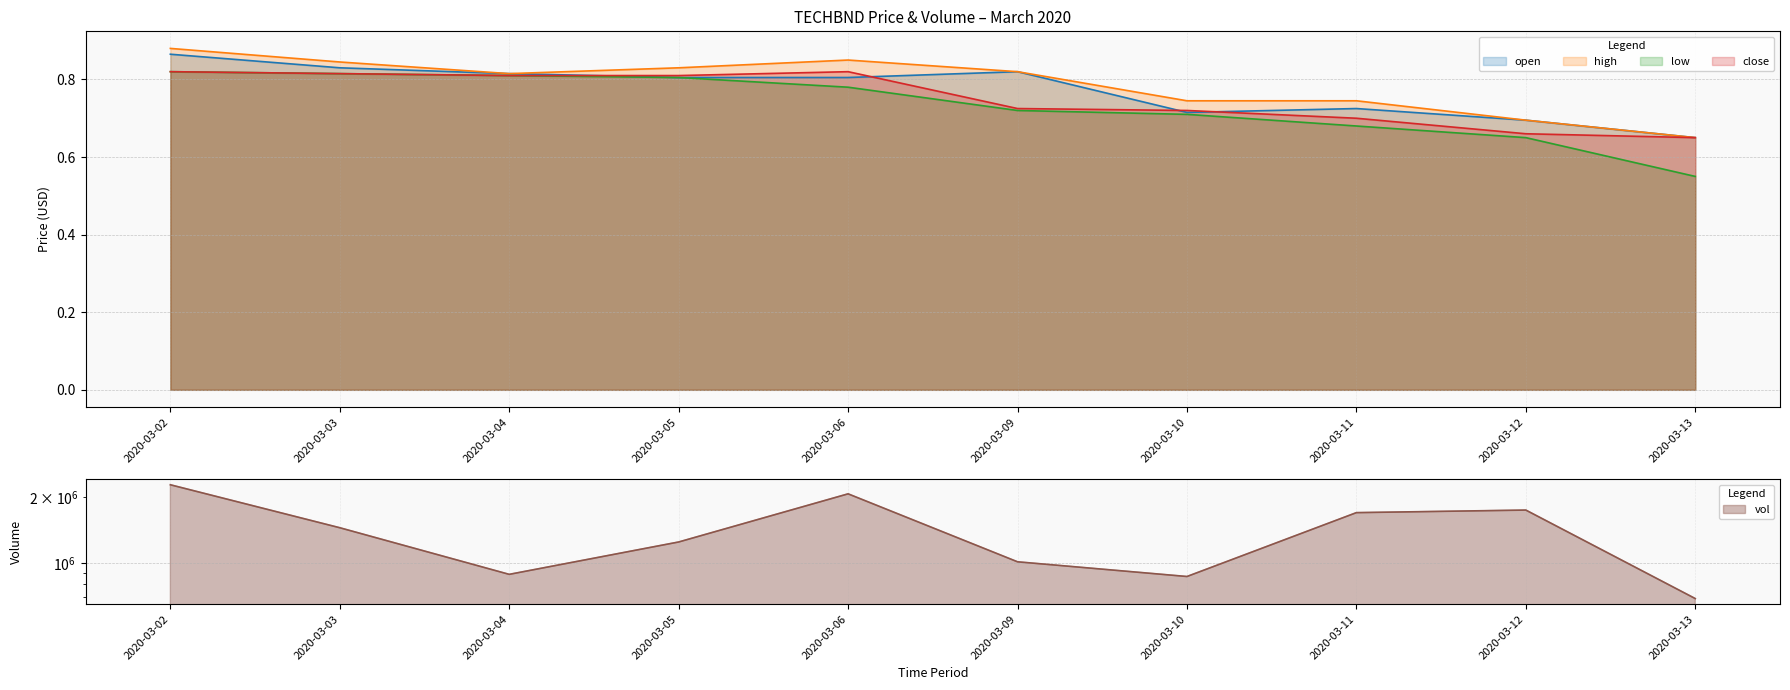

What is the total value across all series at 2020-03-09?

1010803.1